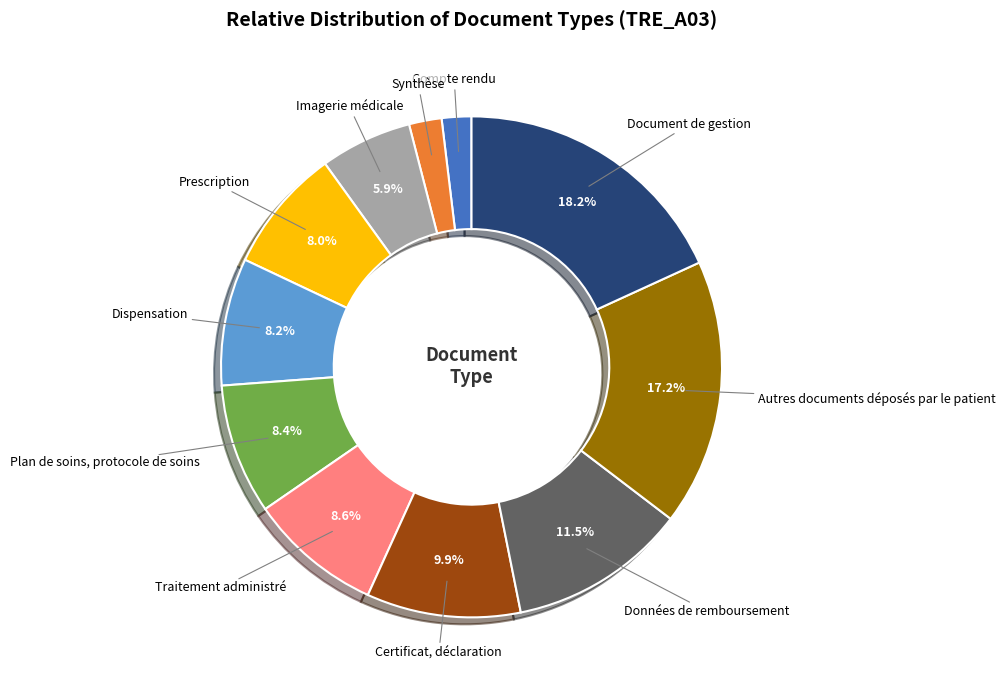

Is there a majority slice in this chart?

No